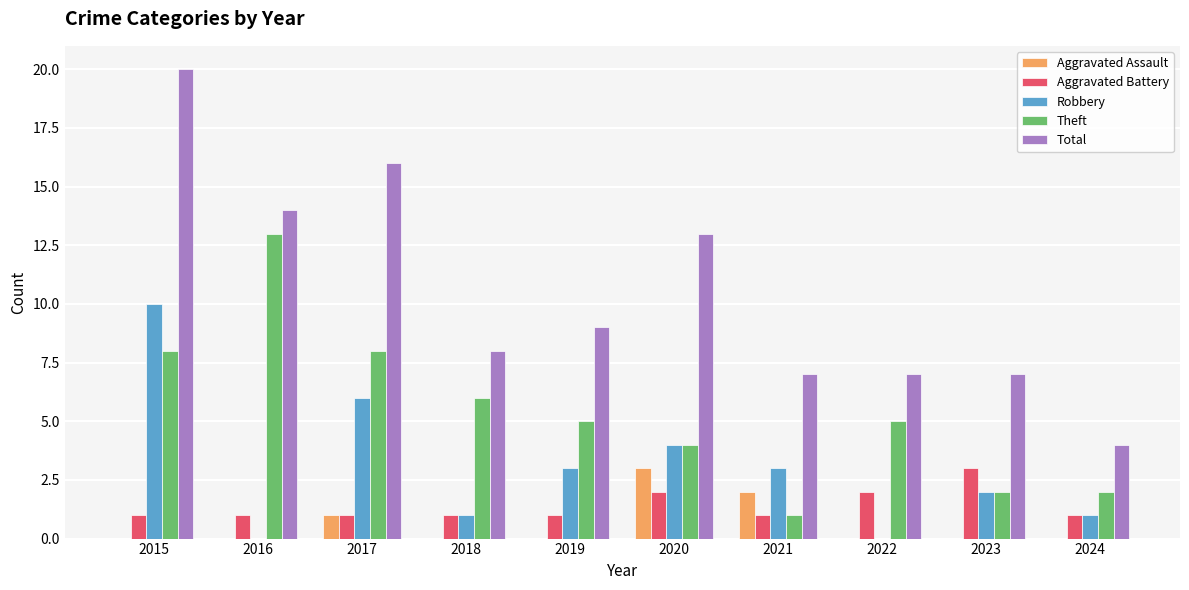

What are all the series names shown in the legend?

Aggravated Assault, Aggravated Battery, Robbery, Theft, Total